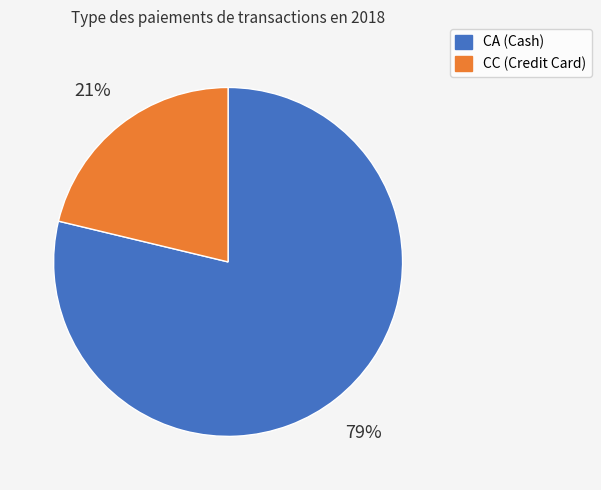

Is there any slice that represents more than half of the pie?

Yes